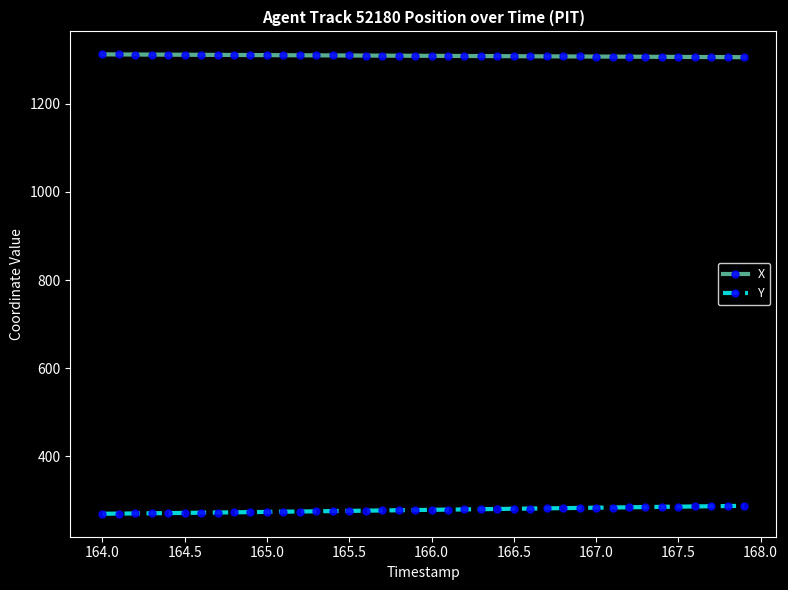

Which series has the largest total across all categories?

X